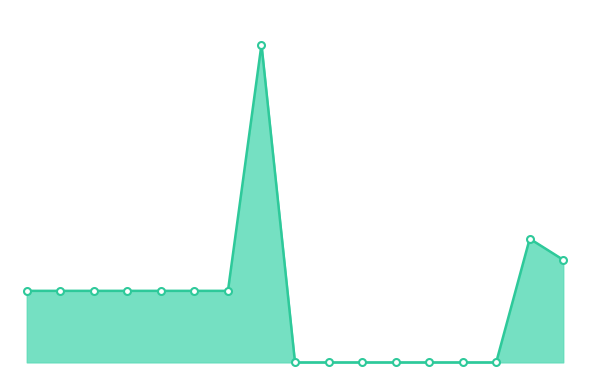

Does the chart have visible grid lines?

No